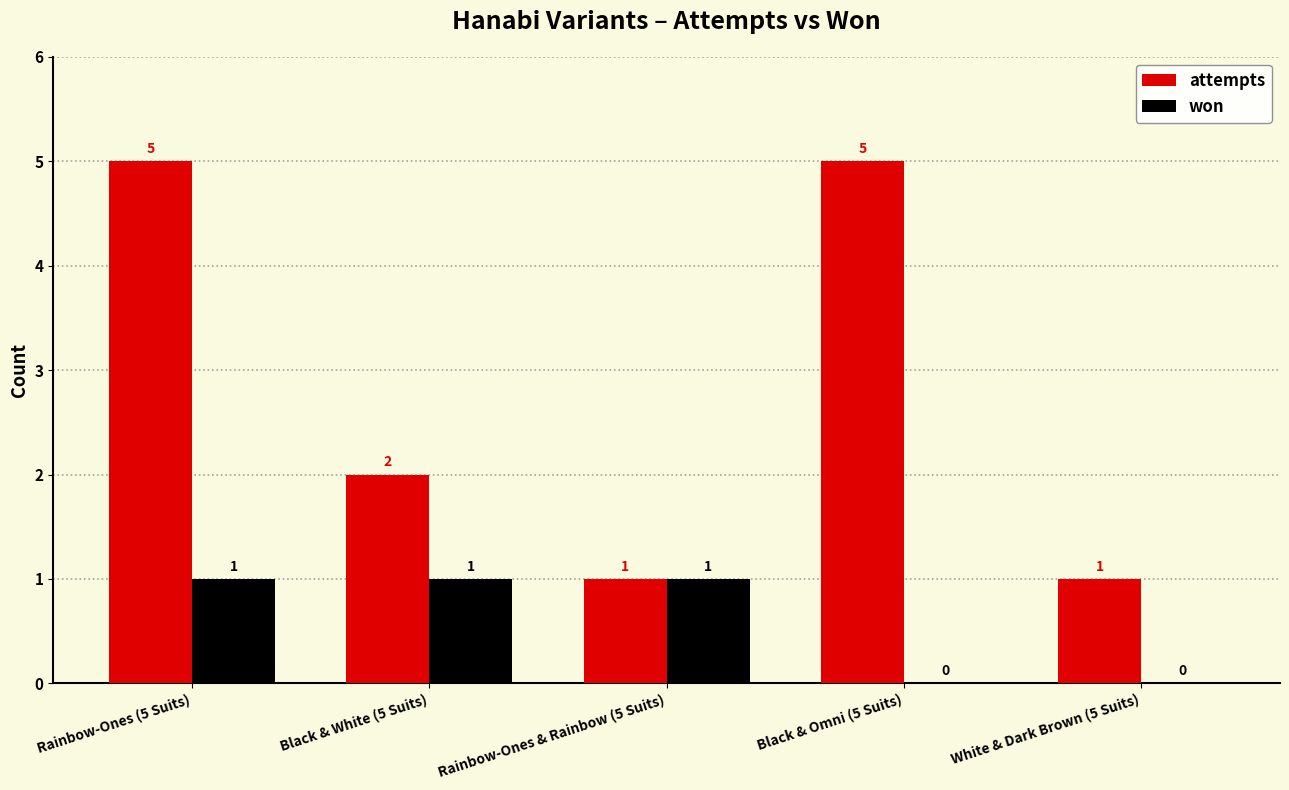

Is the value of attempts at Black & Omni (5 Suits) greater than the value of won at Black & White (5 Suits)?

Yes